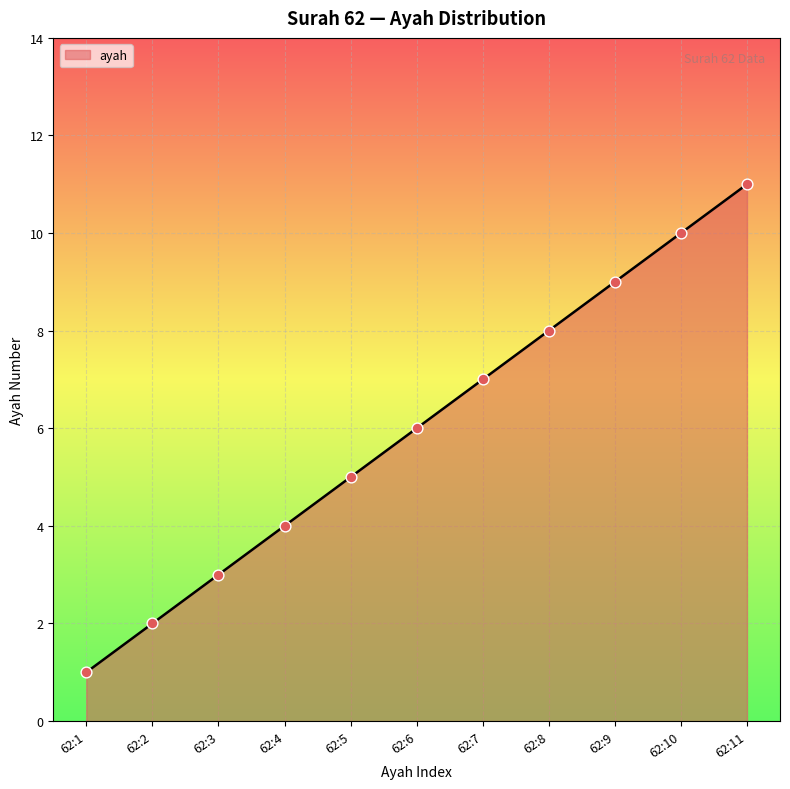

Which has a higher value, 62:10 or 62:11?

62:11